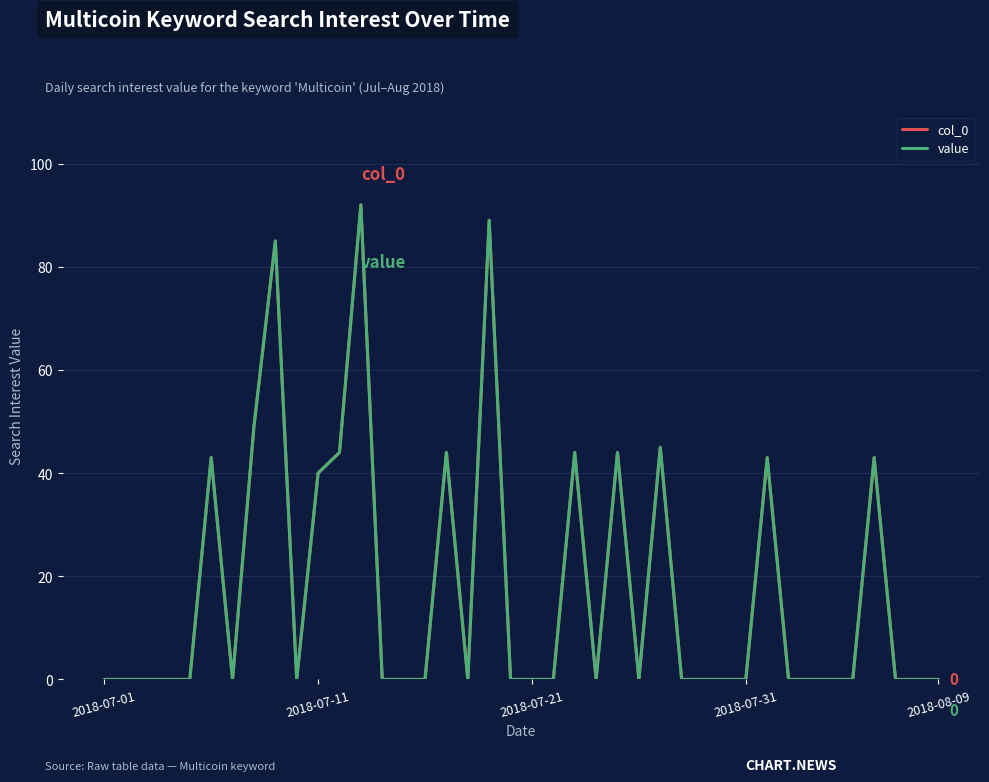

At which category does value reach its first local valley?

6